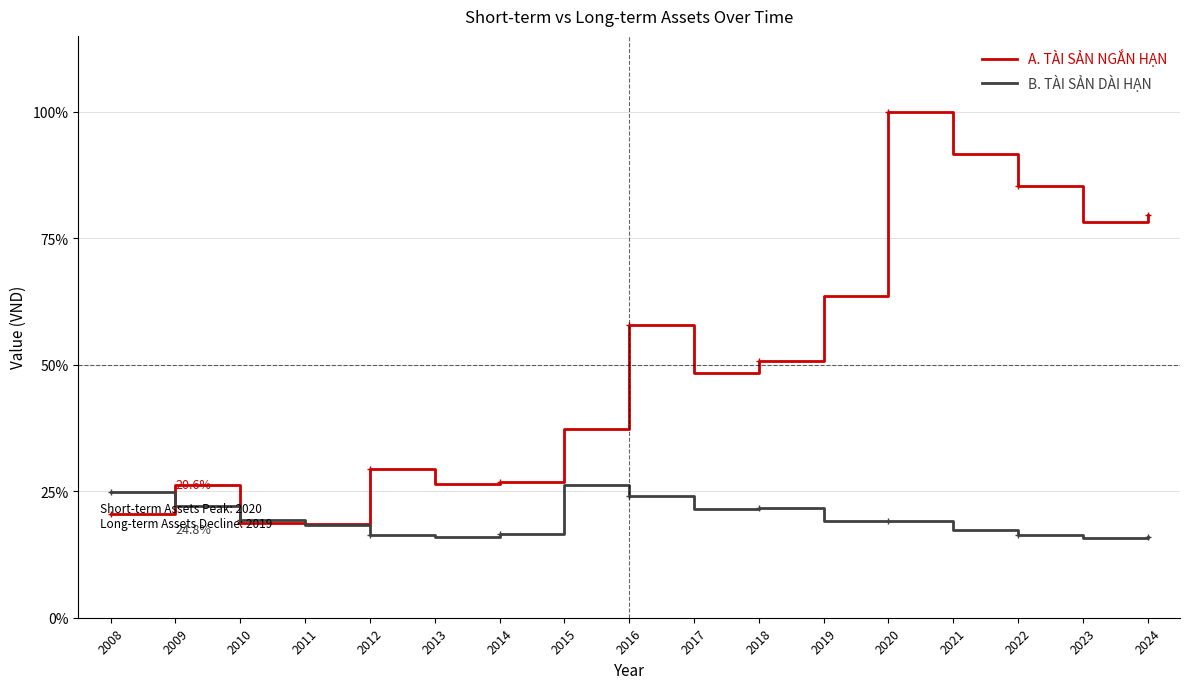

Which series has the largest total across all categories?

A. TÀI SẢN NGẮN HẠN